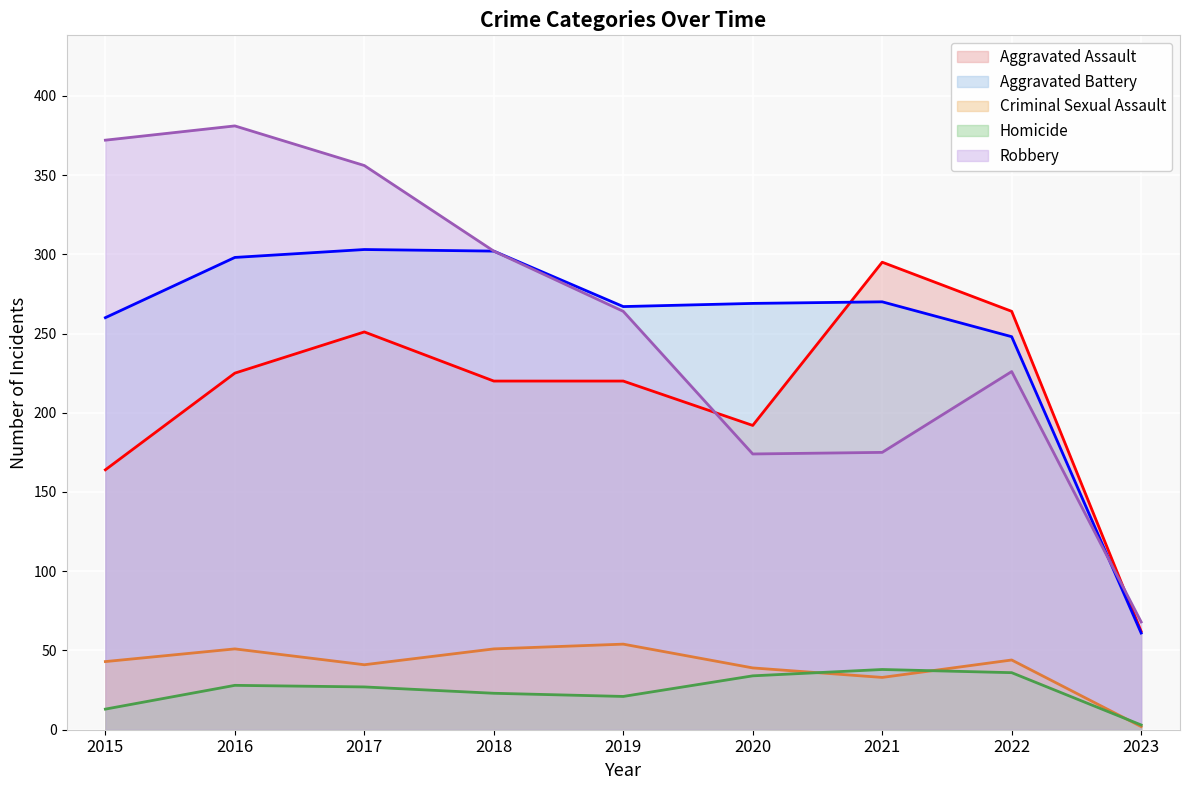

Is the value of Homicide at 2021 greater than the value of Robbery at 2016?

No